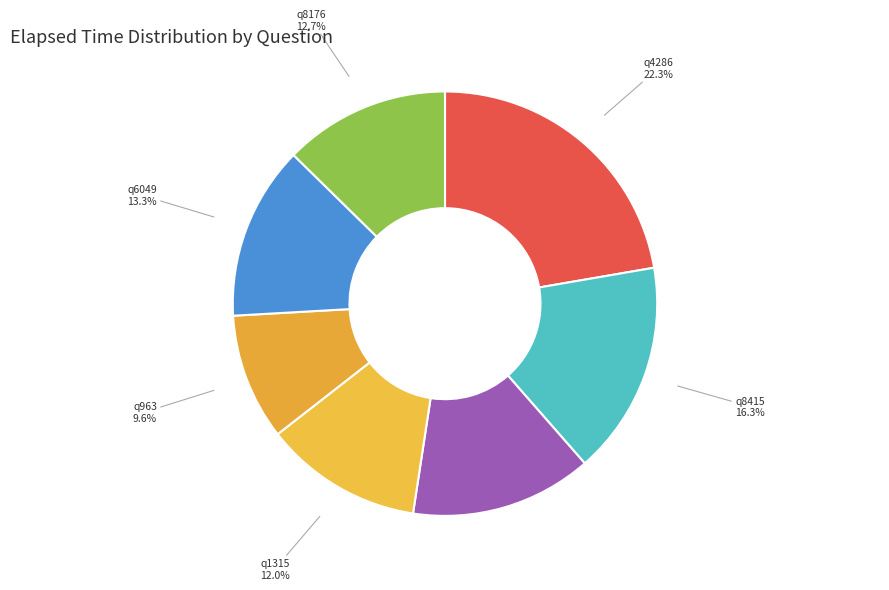

How many segments does this pie chart have?

7